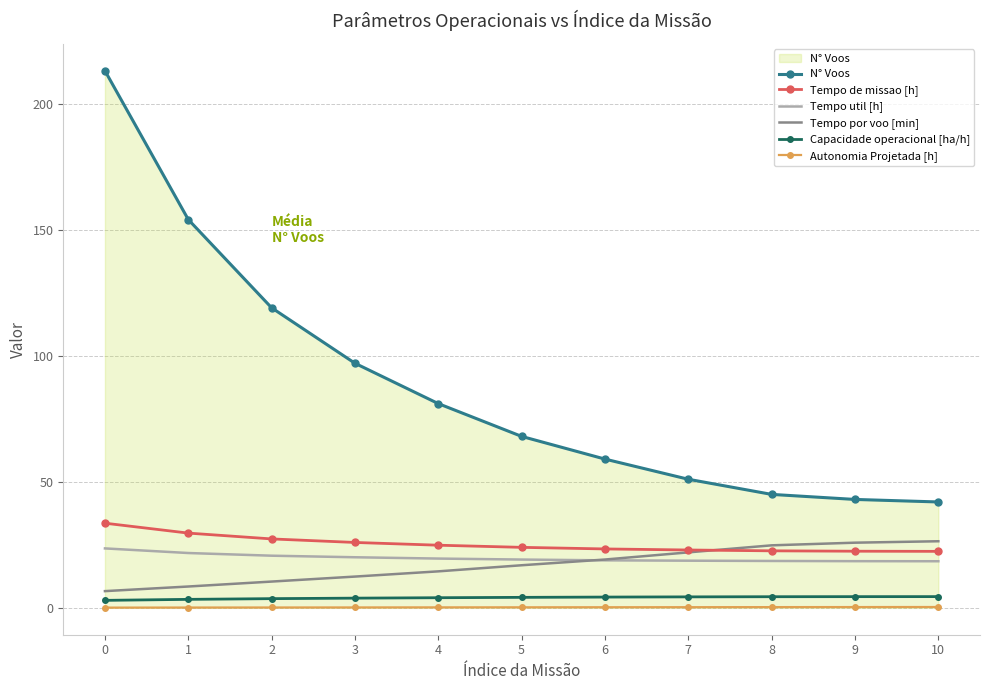

What is the total value across all series at 8?

115.7